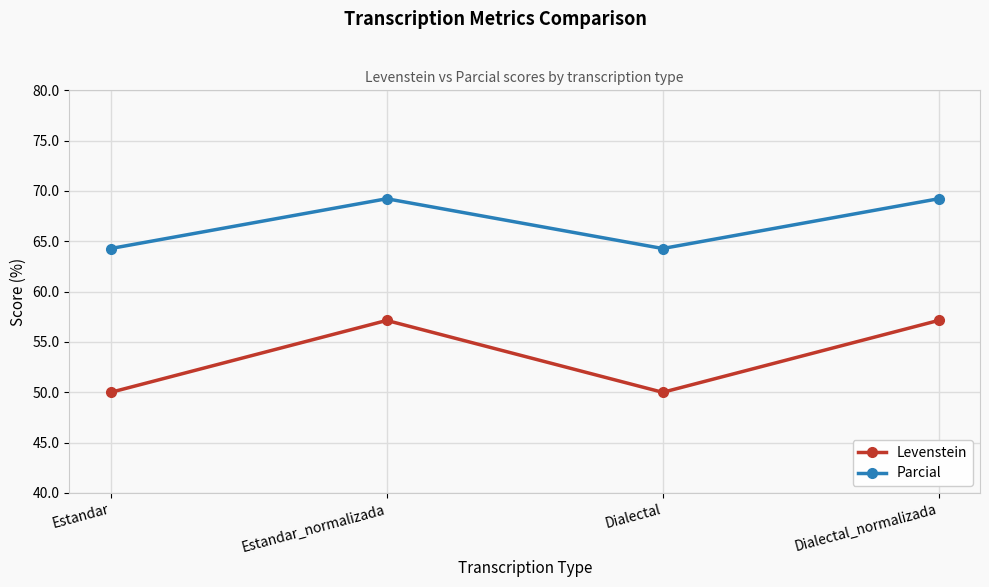

At Dialectal_normalizada, list the series in order from smallest to largest.

Levenstein, Parcial